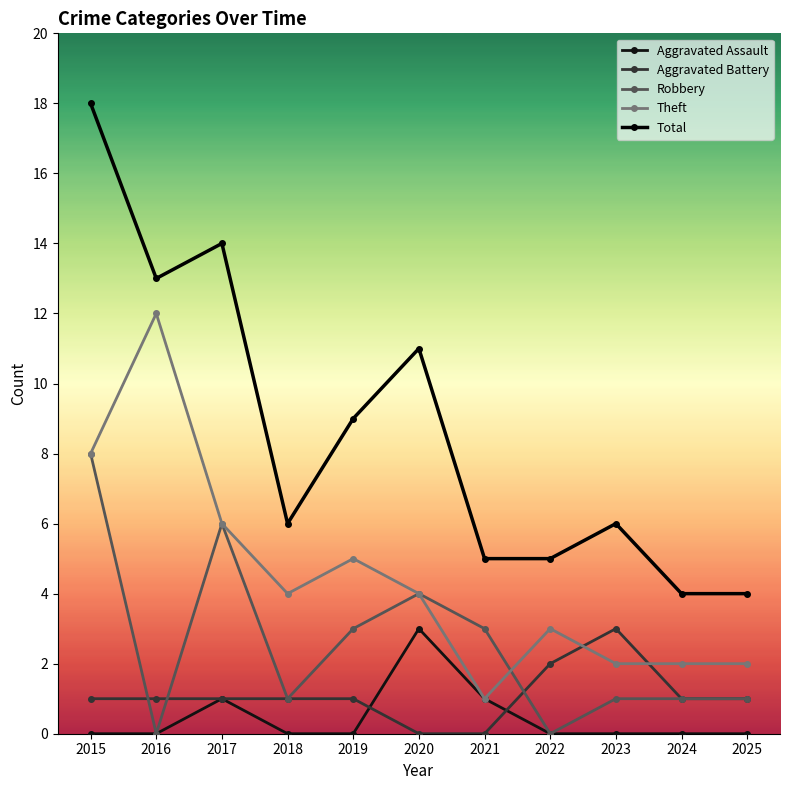

How many lines are shown in the chart?

5